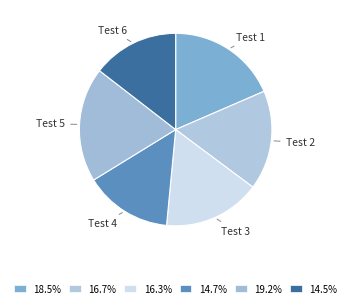

Combined, do Test 6 and Test 5 account for over 50%?

No